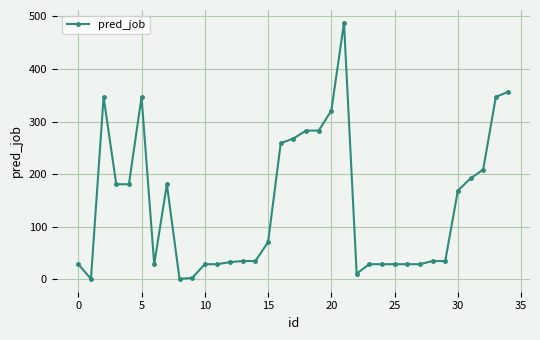

What is the average value?

141